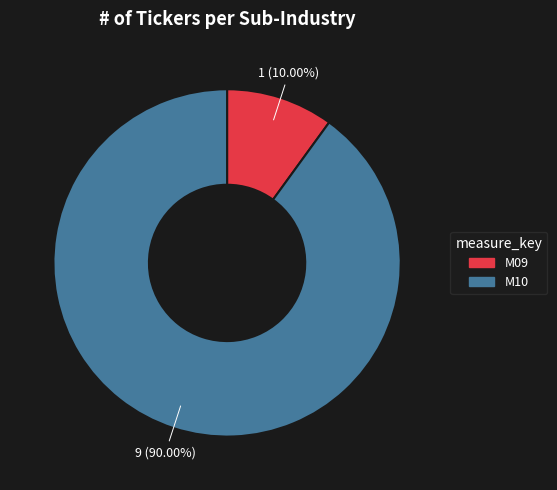

To the nearest percent, what is the combined percentage of M09 and M10?

100%